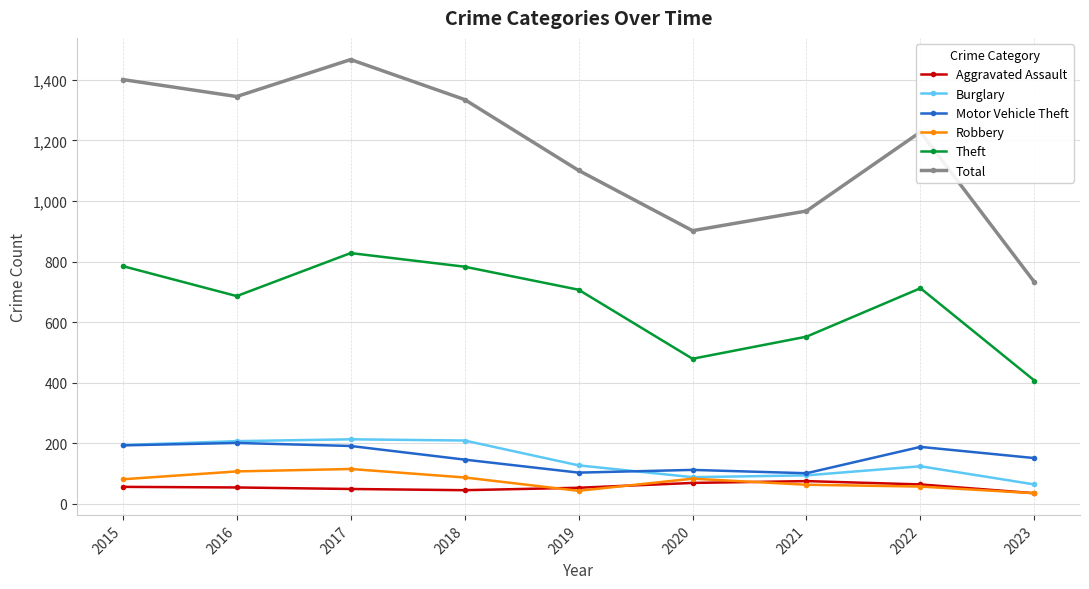

What is the sum of the Aggravated Assault values at 2017 and 2016?

103